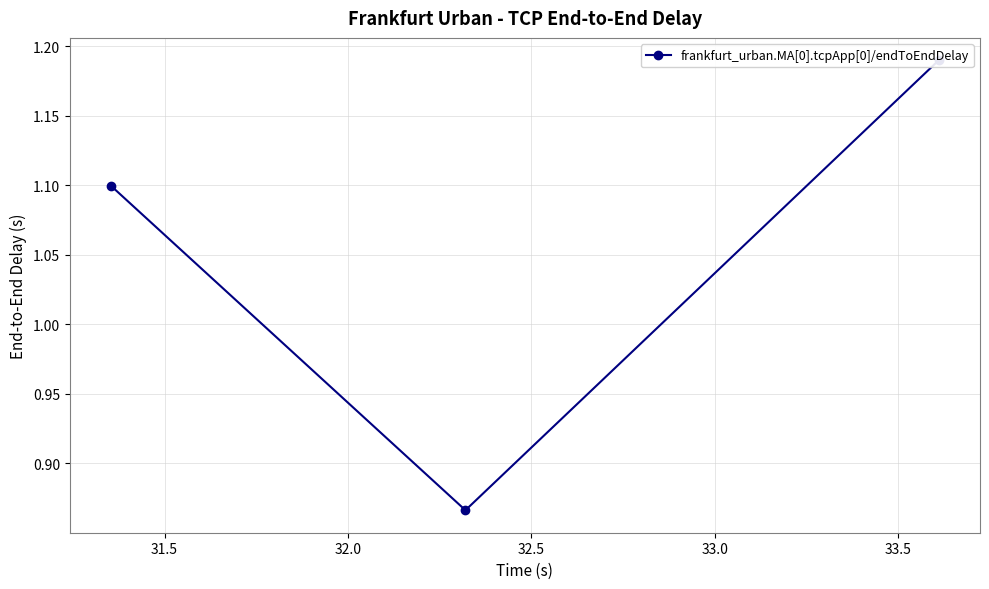

What is the difference between the second highest and minimum values?

0.2